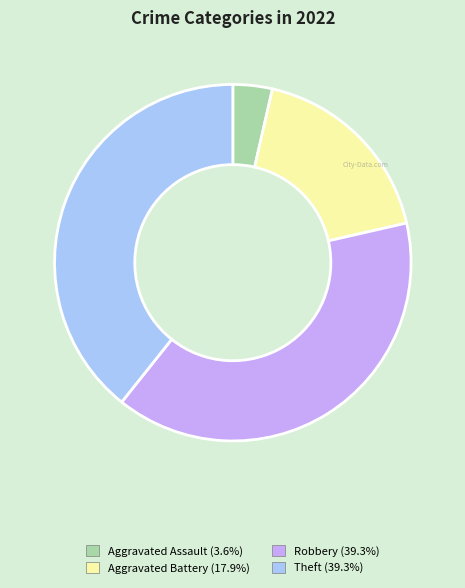

Is there any slice that represents more than half of the pie?

No